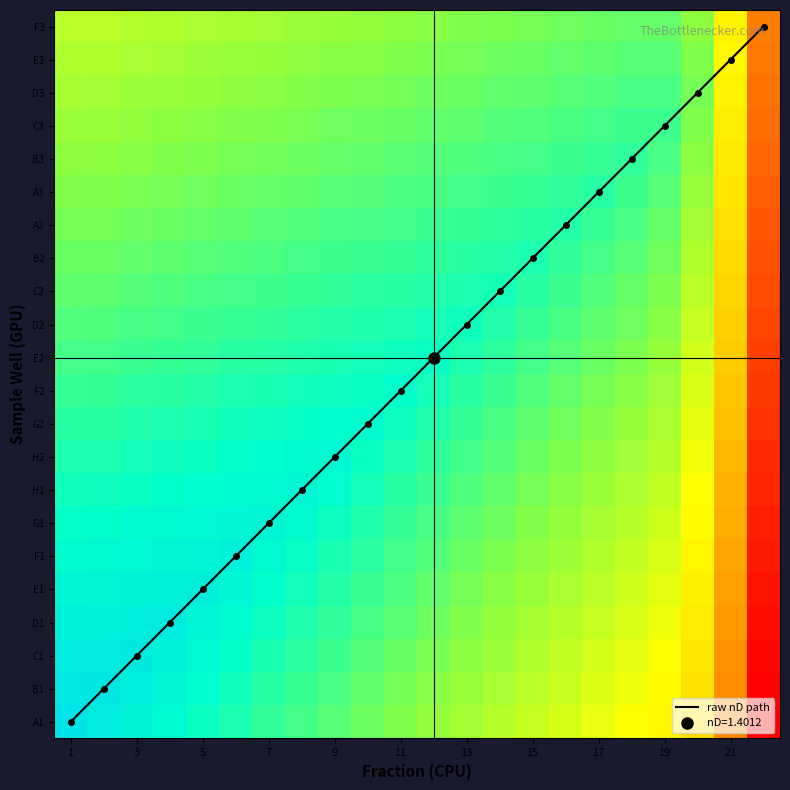

Which series has the largest total across all categories?

raw nD path